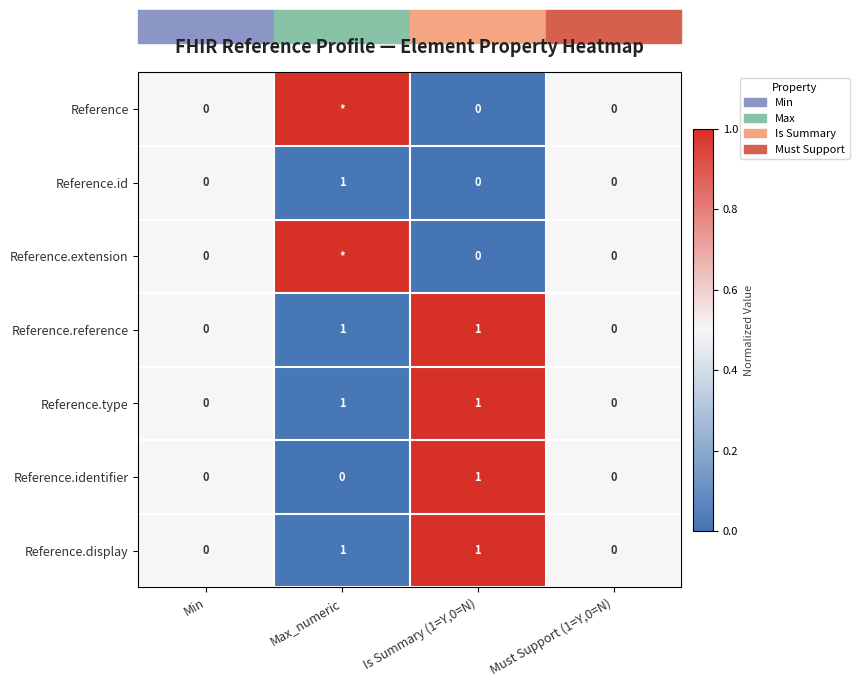

What is the total value across all series at Is Summary (1=Y,0=N)?

4